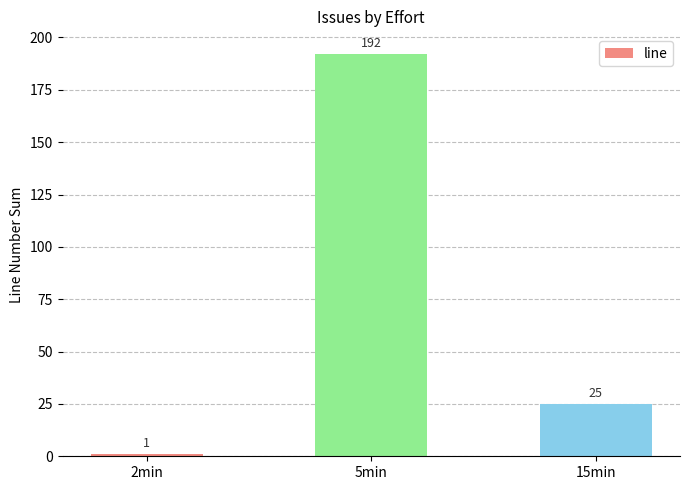

What is the sum of all values?

218